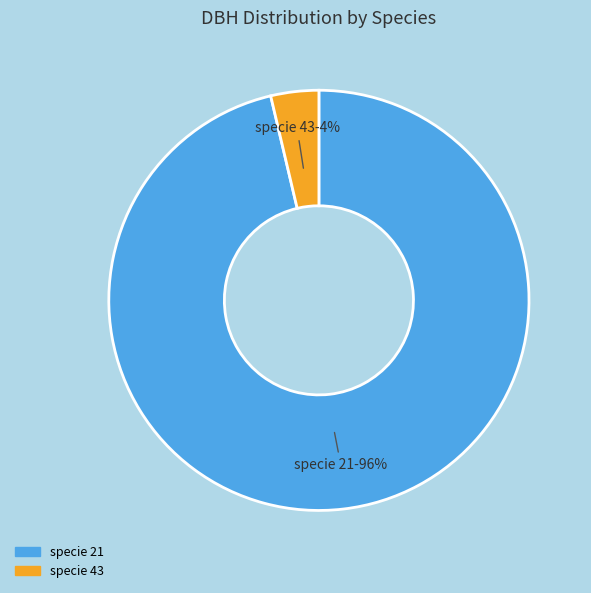

Is there any slice that represents more than half of the pie?

Yes